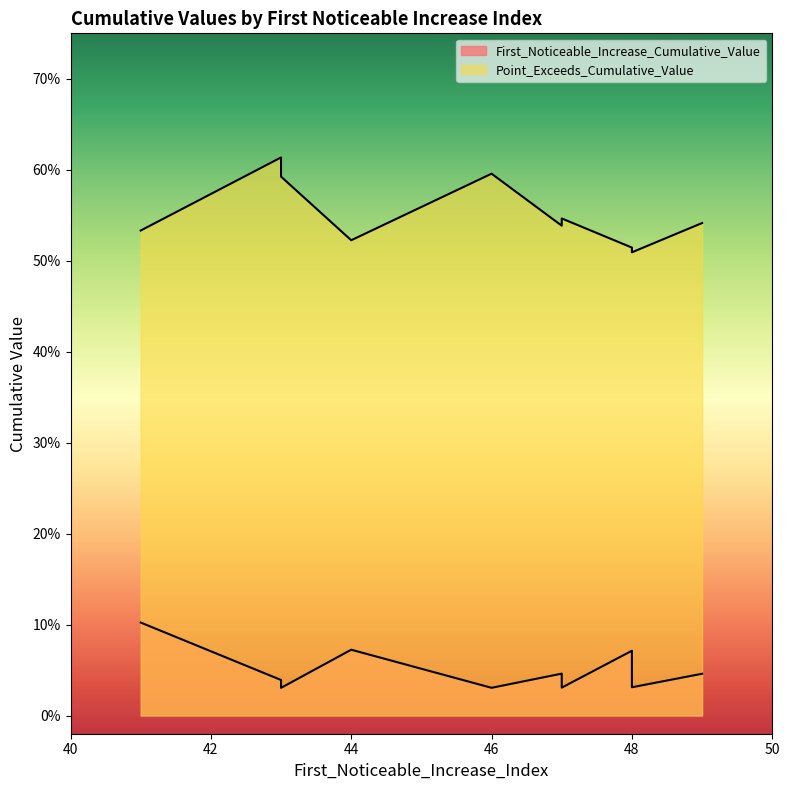

Rank the series by their maximum value, from highest to lowest.

Point_Exceeds_Cumulative_Value, First_Noticeable_Increase_Cumulative_Value